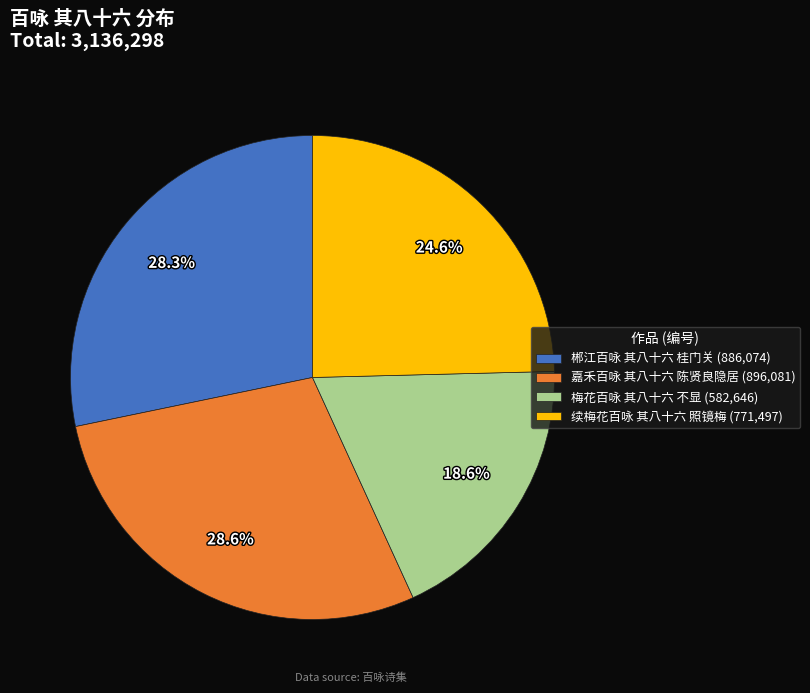

How many segments does this pie chart have?

4